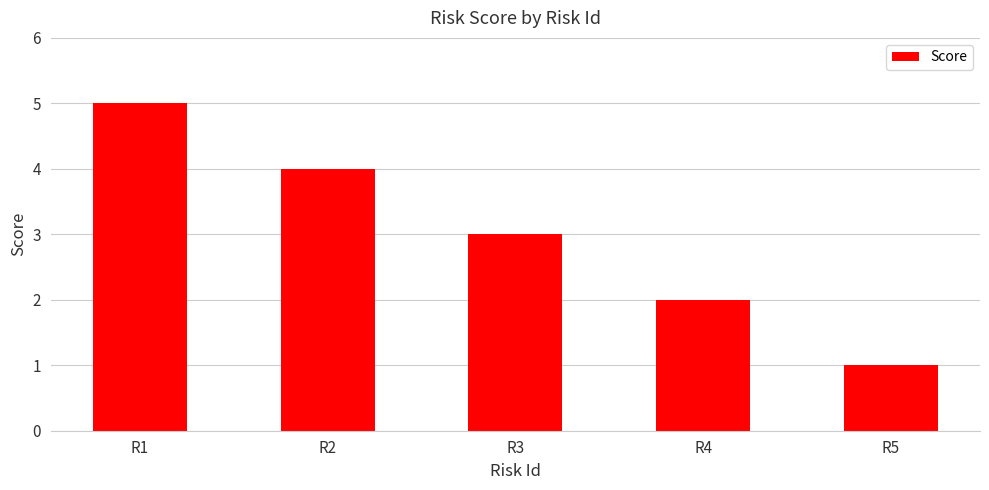

What is the ratio of the value at R4 to the value at R1?

0.4